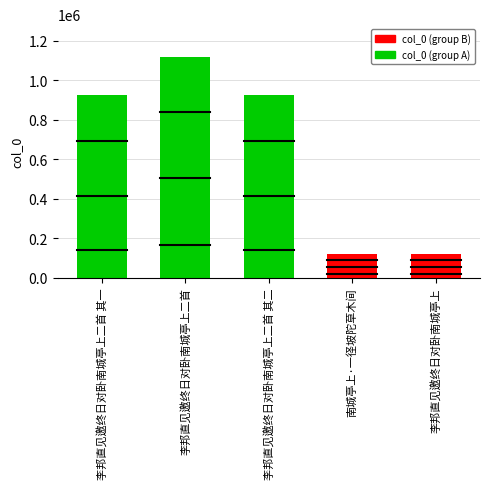

At which label is the value closest to 617431?

李邦直见邀终日对卧南城亭上二首 其一